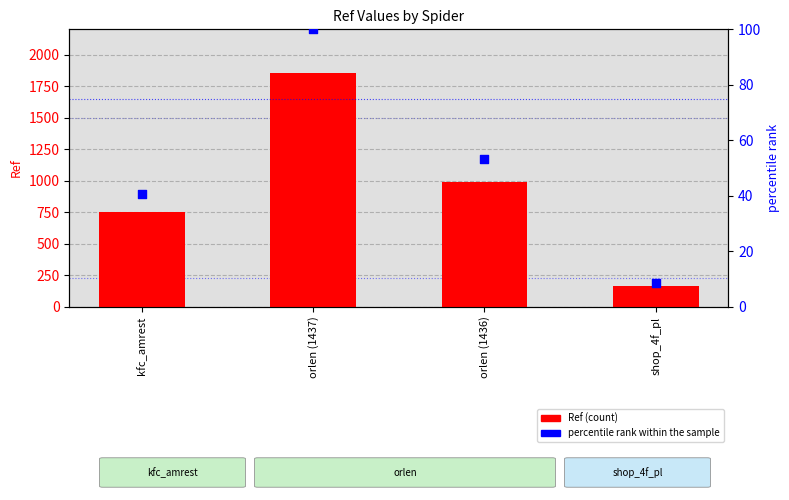

Which series has the largest total across all categories?

Ref